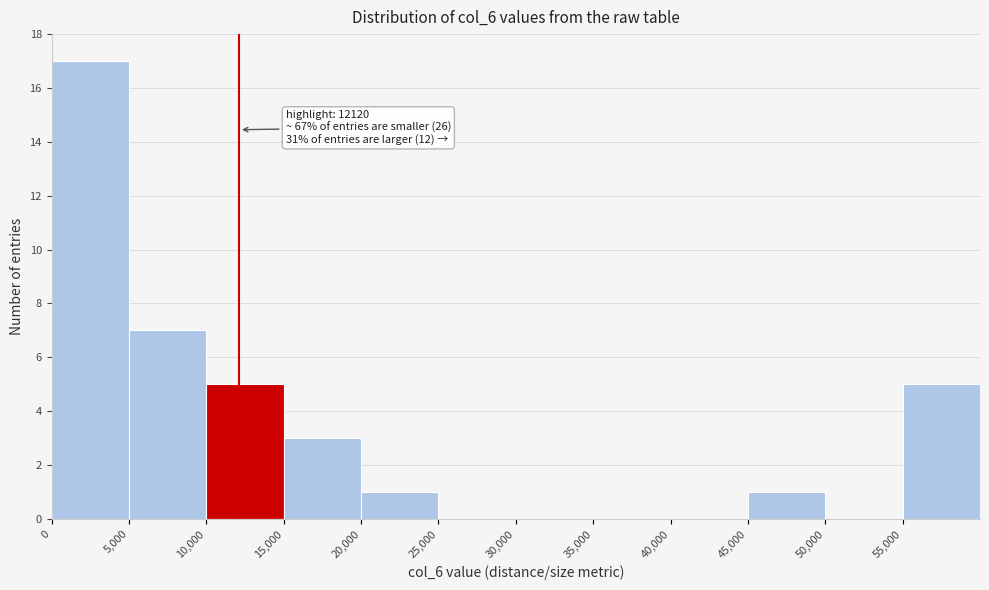

Which range on the x-axis has the tallest bar?

0 to 5000